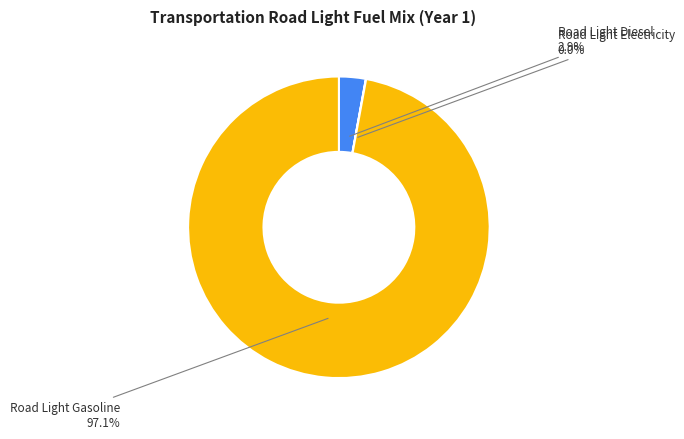

Is there a majority slice in this chart?

Yes